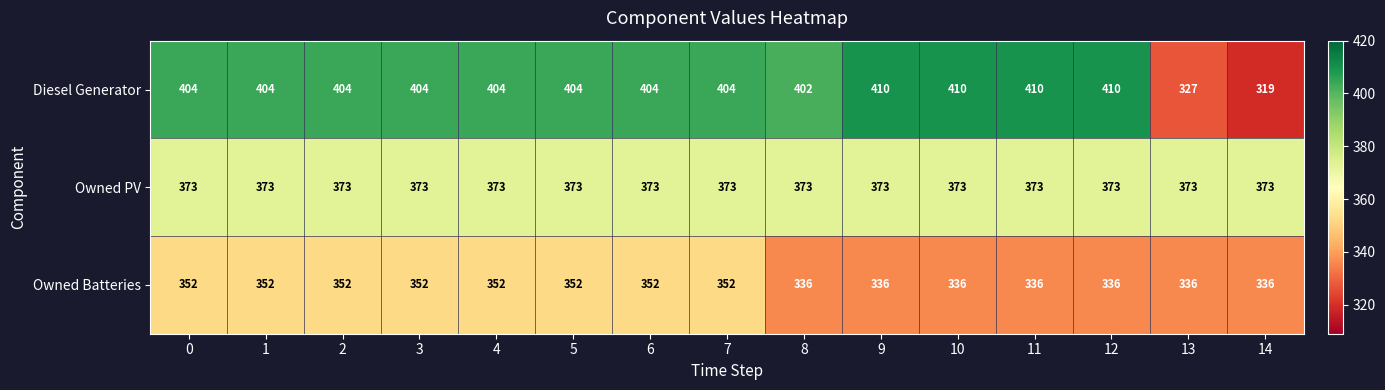

The value of Owned PV at 5 is 373. True or false?

True